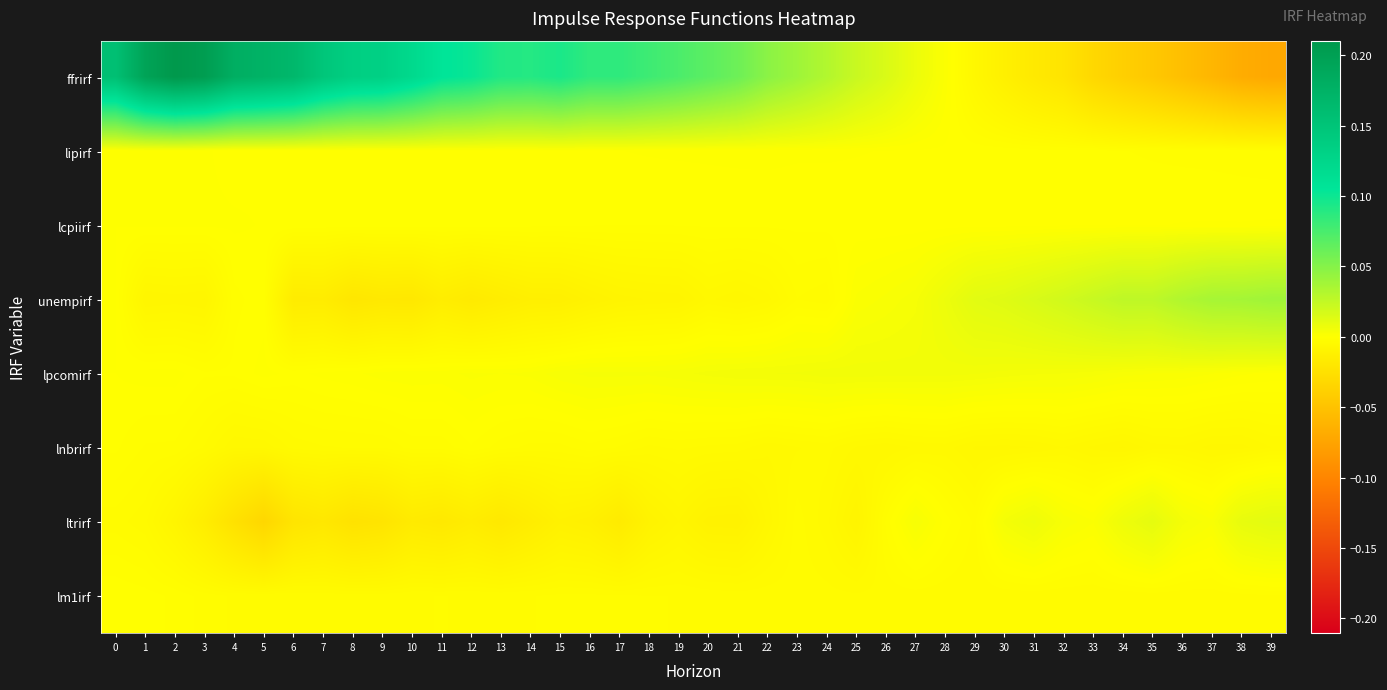

Which series has the largest total across all categories?

ffrirf